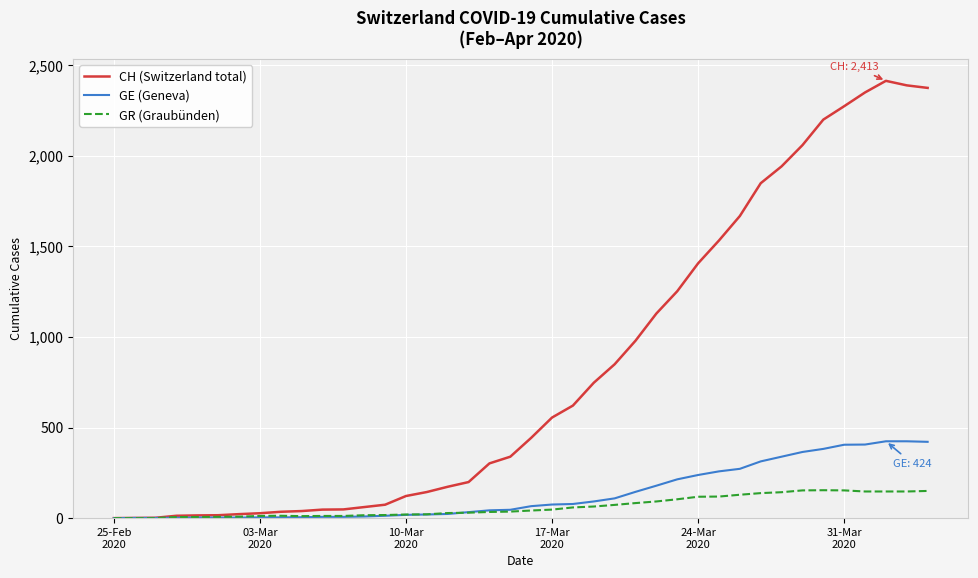

Which series has the largest range (max minus min)?

CH (Switzerland total)